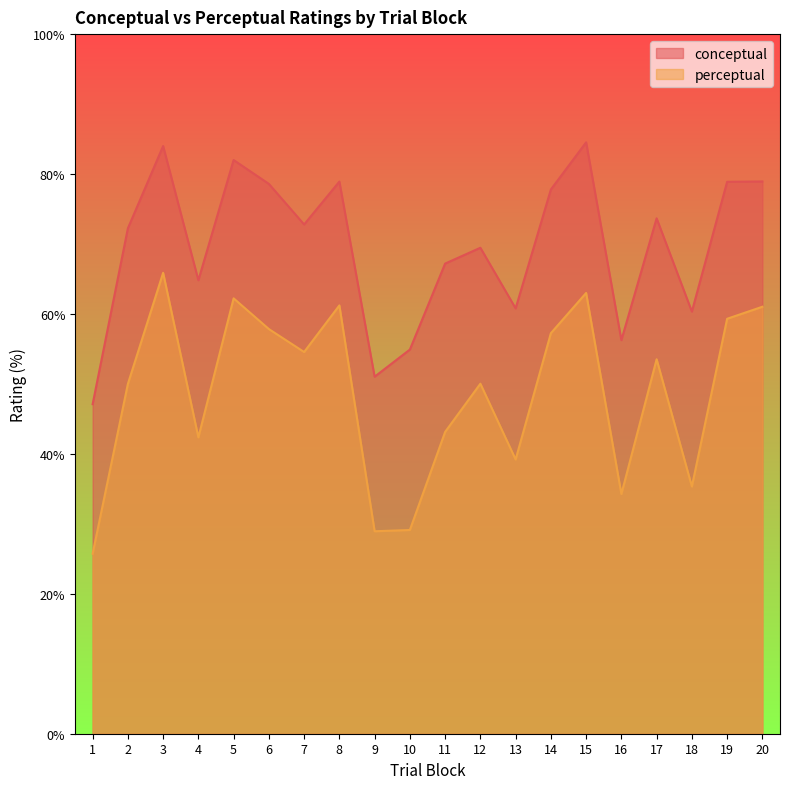

Reading right to left, list all the values displayed in this chart.

conceptual: 20=78.9	19=78.9	18=60.3	17=73.7	16=56.3	15=84.5	14=77.8	13=60.8	12=69.5	11=67.2	10=54.9	9=51.0	8=78.9	7=72.8	6=78.6	5=82.0	4=64.8	3=84.0	2=72.2	1=47.1
perceptual: 20=61.0	19=59.3	18=35.3	17=53.5	16=34.3	15=63.0	14=57.2	13=39.2	12=50.0	11=43.1	10=29.1	9=28.9	8=61.2	7=54.6	6=57.8	5=62.2	4=42.4	3=65.9	2=50.0	1=25.7